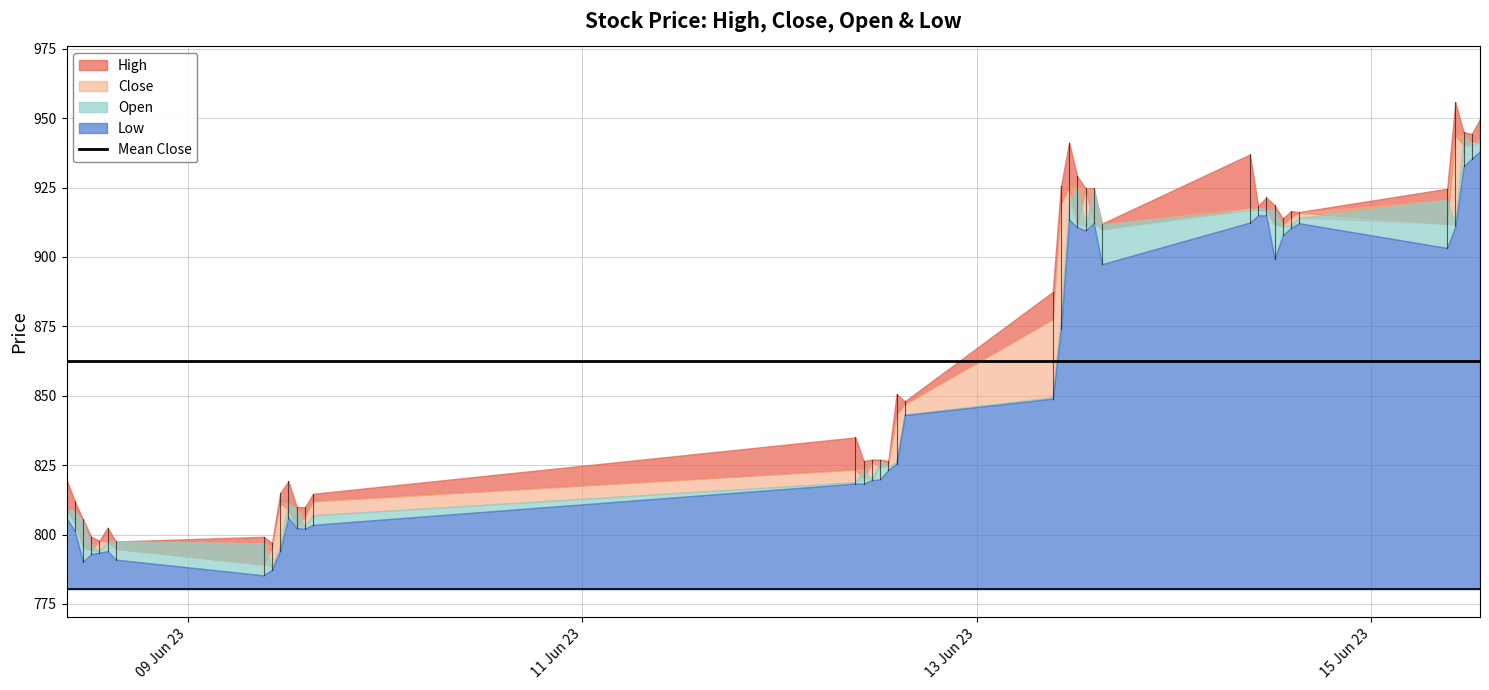

True or false: Open has more than 1 points higher than both neighbors.

True